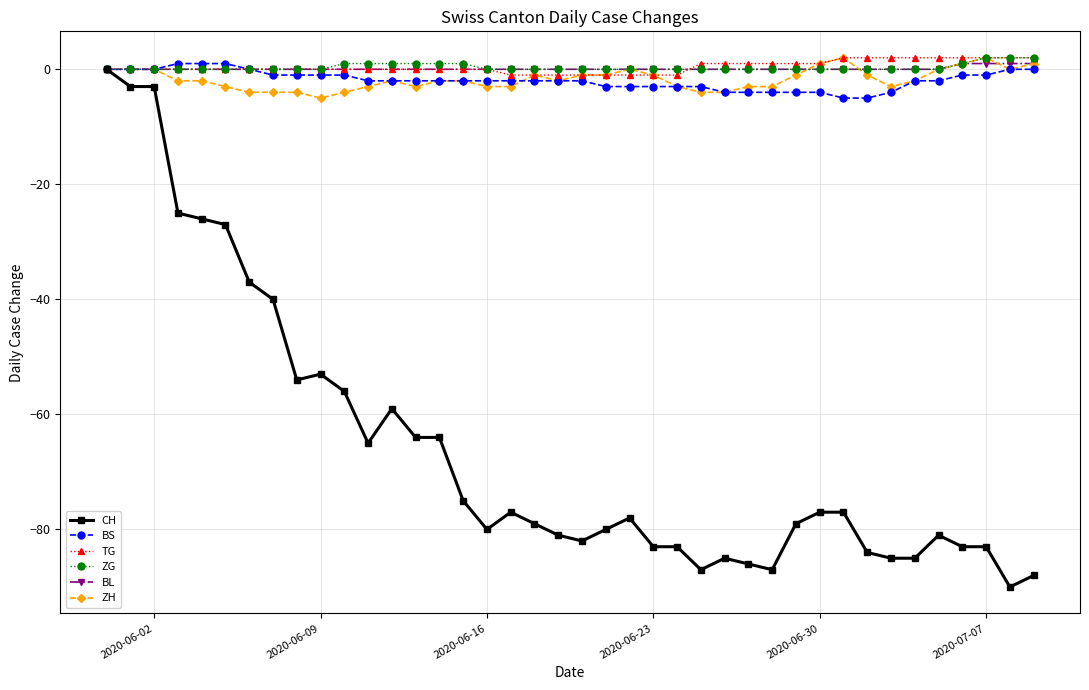

What is the value of the CH point at the 30th from the left?

-79